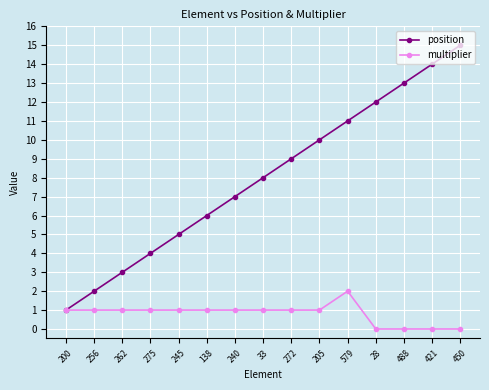

How many categories are shown in the chart?

15